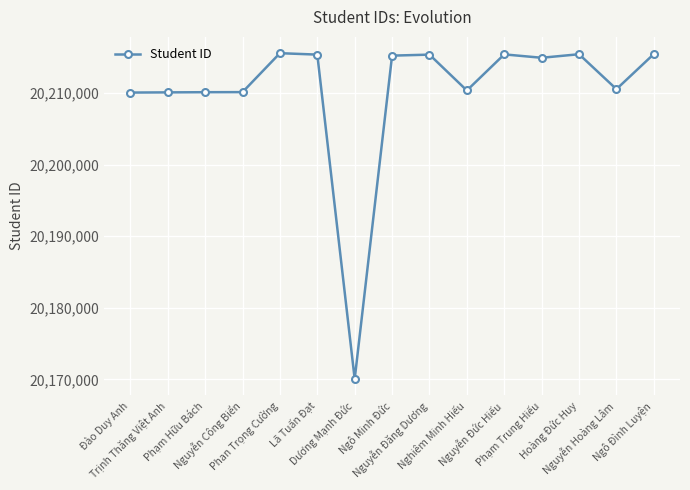

Approximately how many times larger is the value at Phạm Hữu Bách compared to Ngô Minh Đức?

1.0